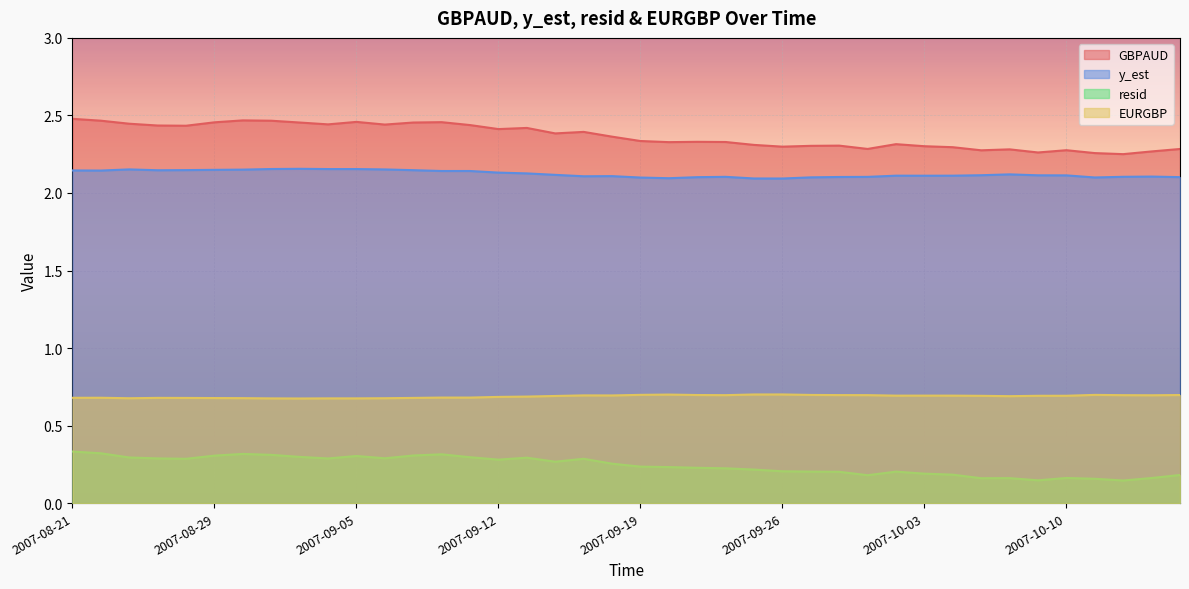

What are all the series names shown in the legend?

GBPAUD, y_est, resid, EURGBP